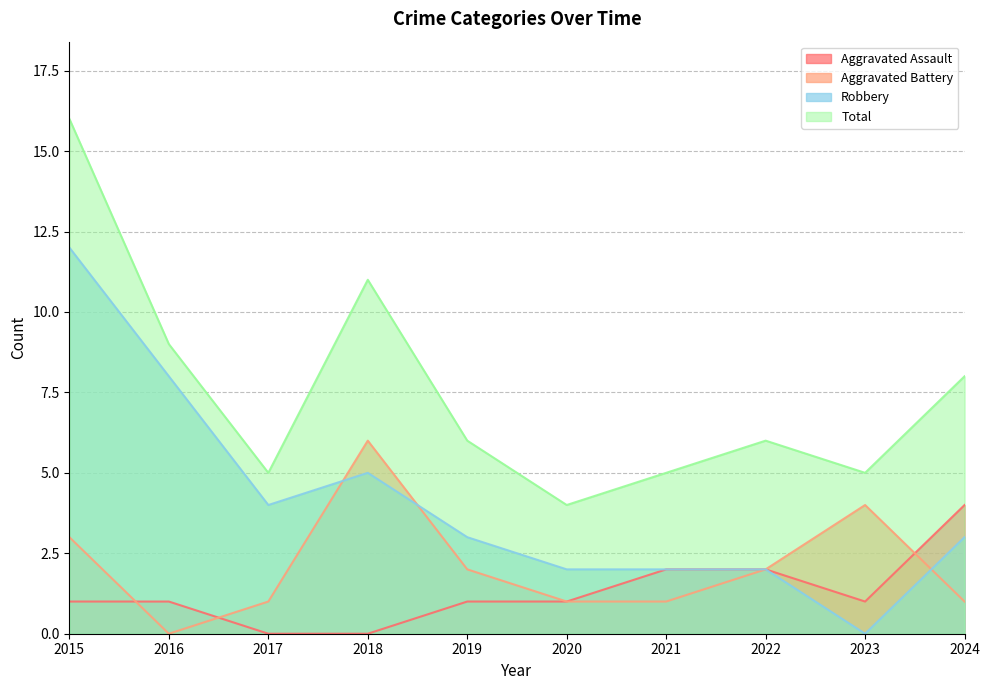

Count the number of data series in this chart.

4